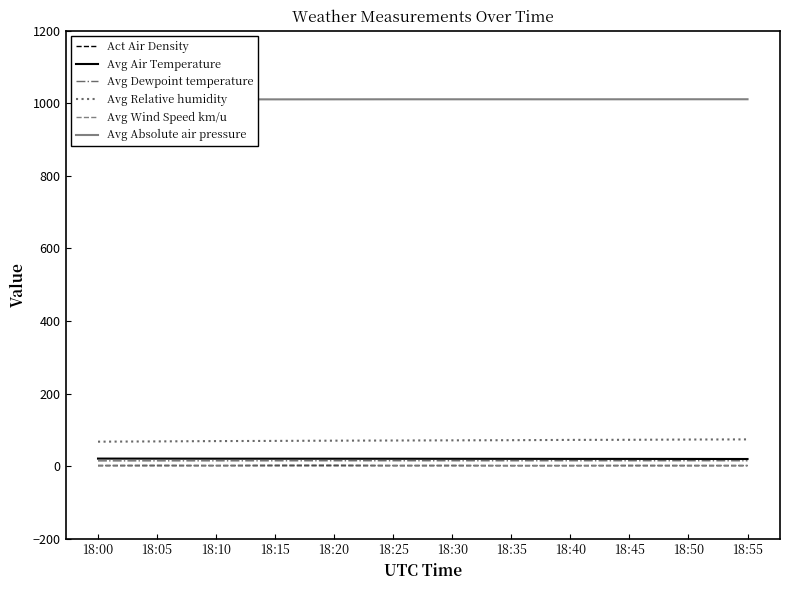

Read the Avg Absolute air pressure value at 18:50.

1011.1